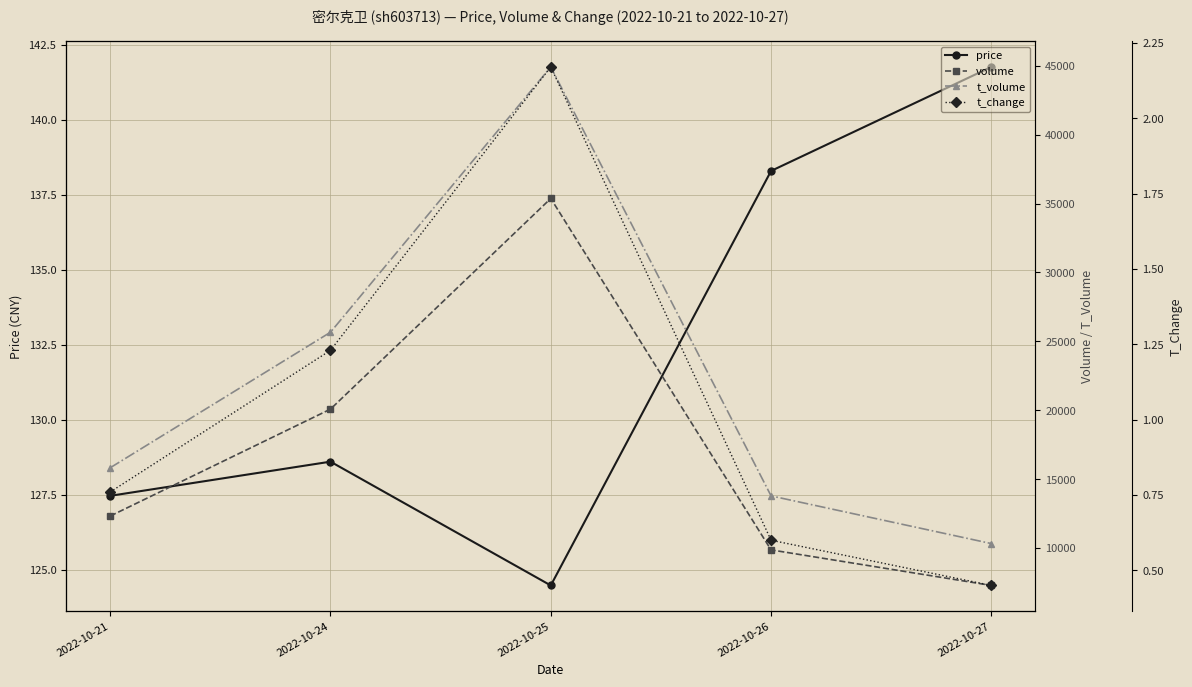

Which series has the largest range (max minus min)?

t_volume